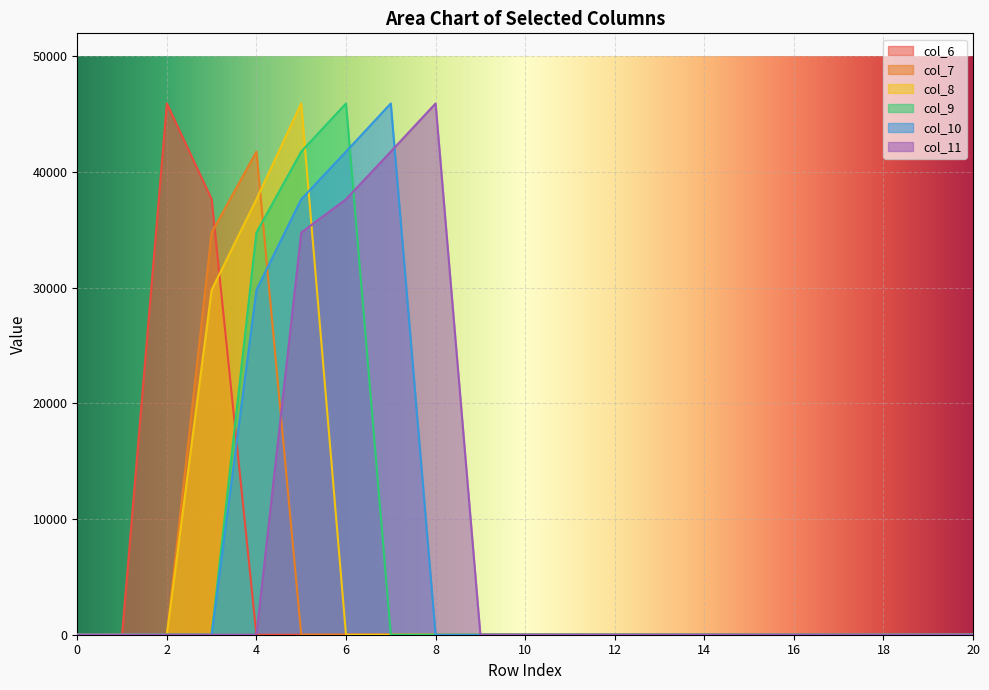

The value of col_8 at 14 is 0.0. True or false?

True